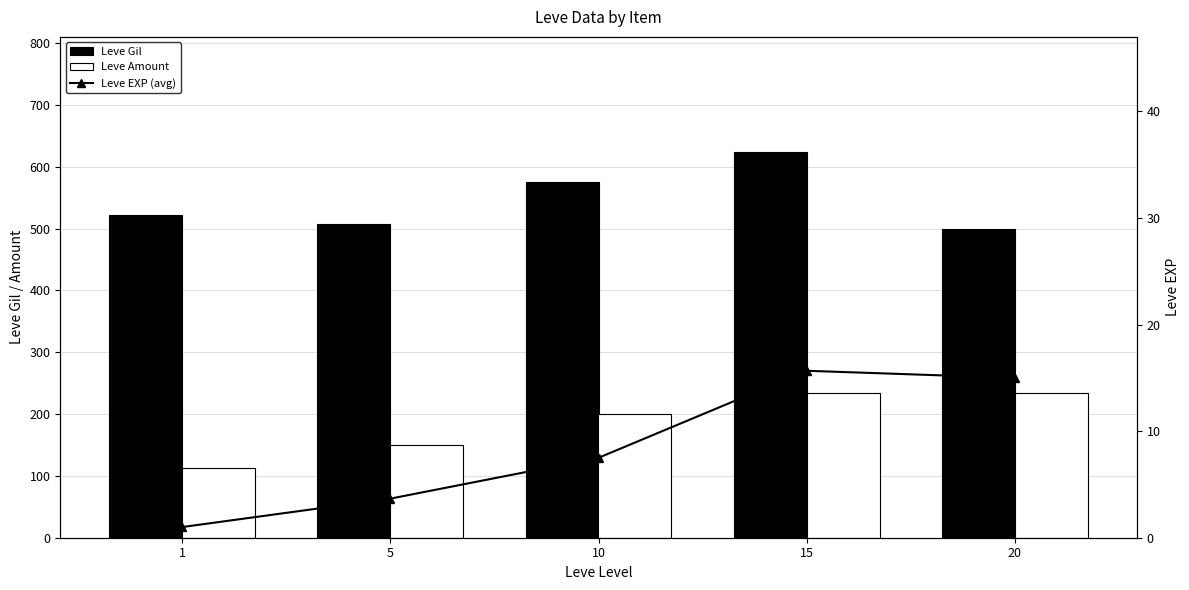

What is the difference between the maximum and second lowest values in the Leve EXP (avg) series?

12.0